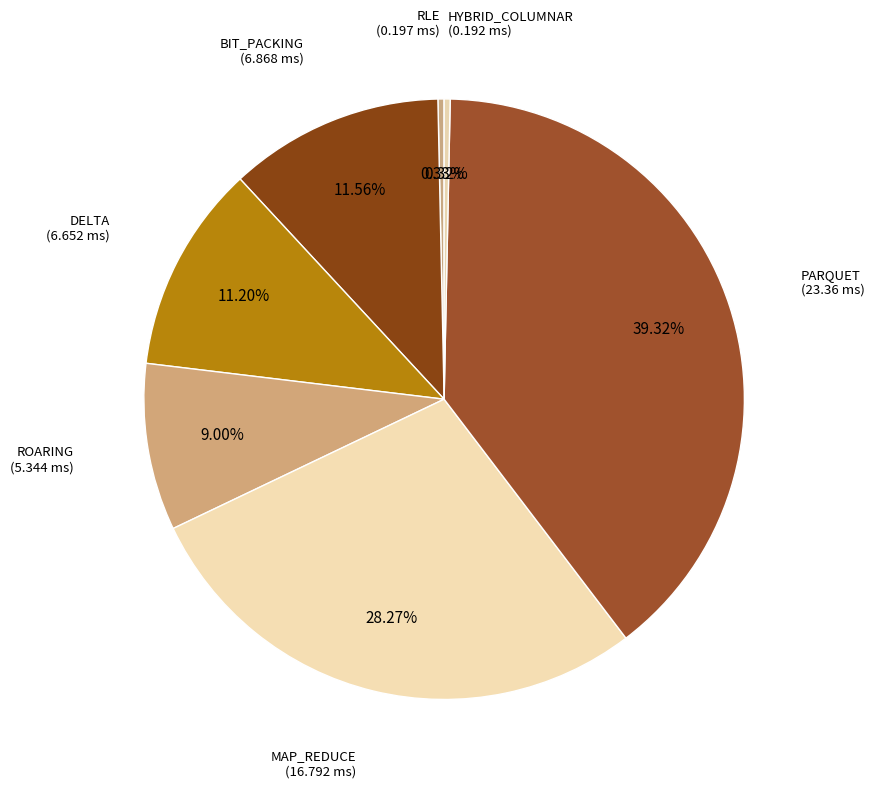

Which slice is the smallest?

HYBRID_COLUMNAR